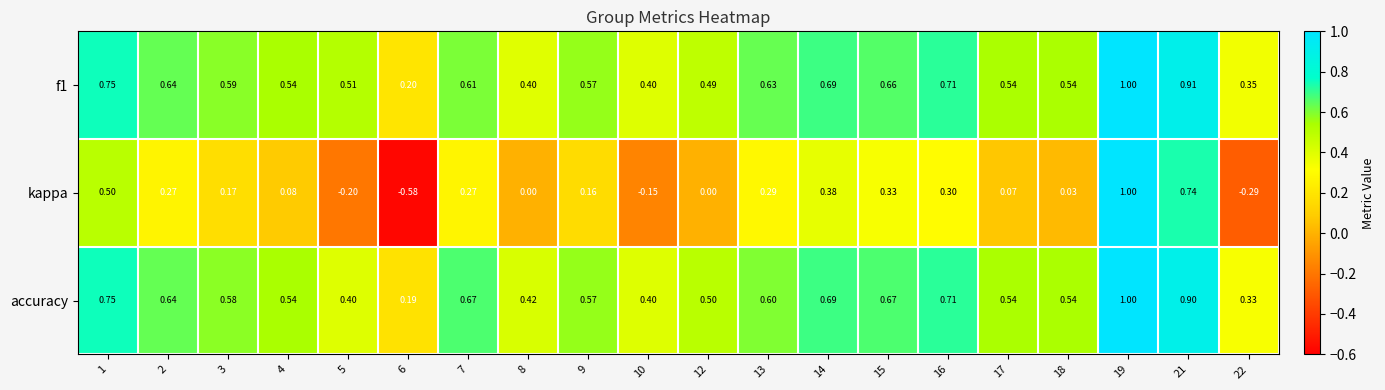

Which series has the widest spread of values?

kappa